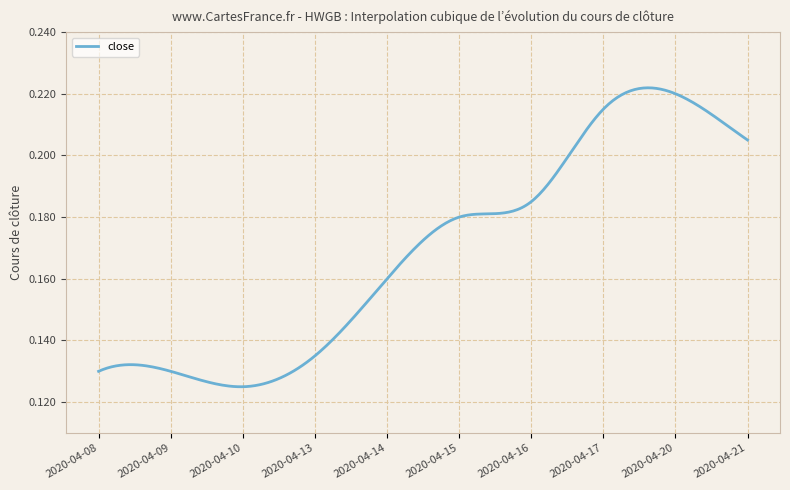

Which category has the lowest value across all series?

2020-04-10